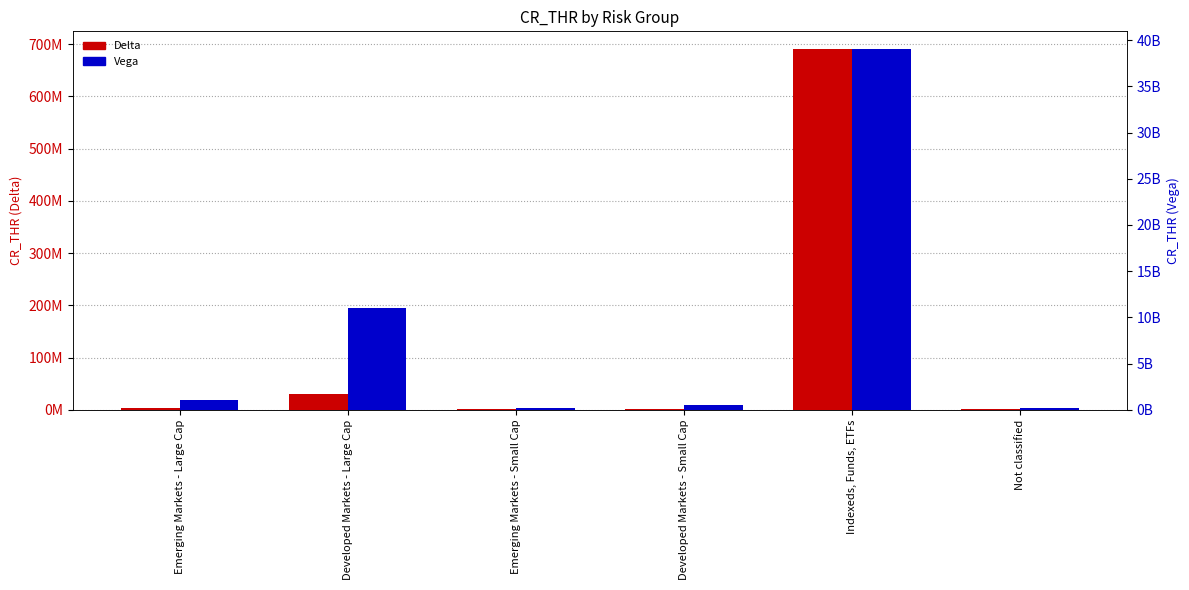

At which label is Delta closest to 345350000?

Developed Markets - Large Cap